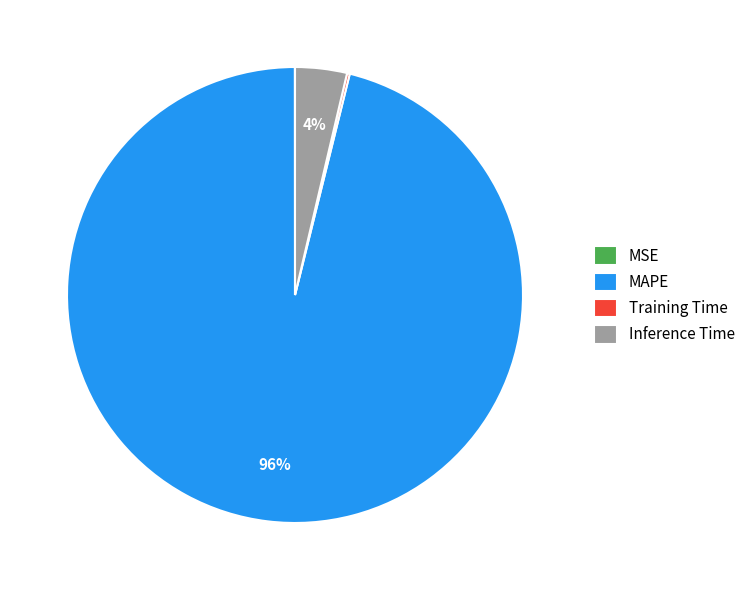

Do MAPE and Inference Time together represent more than half of the pie?

Yes